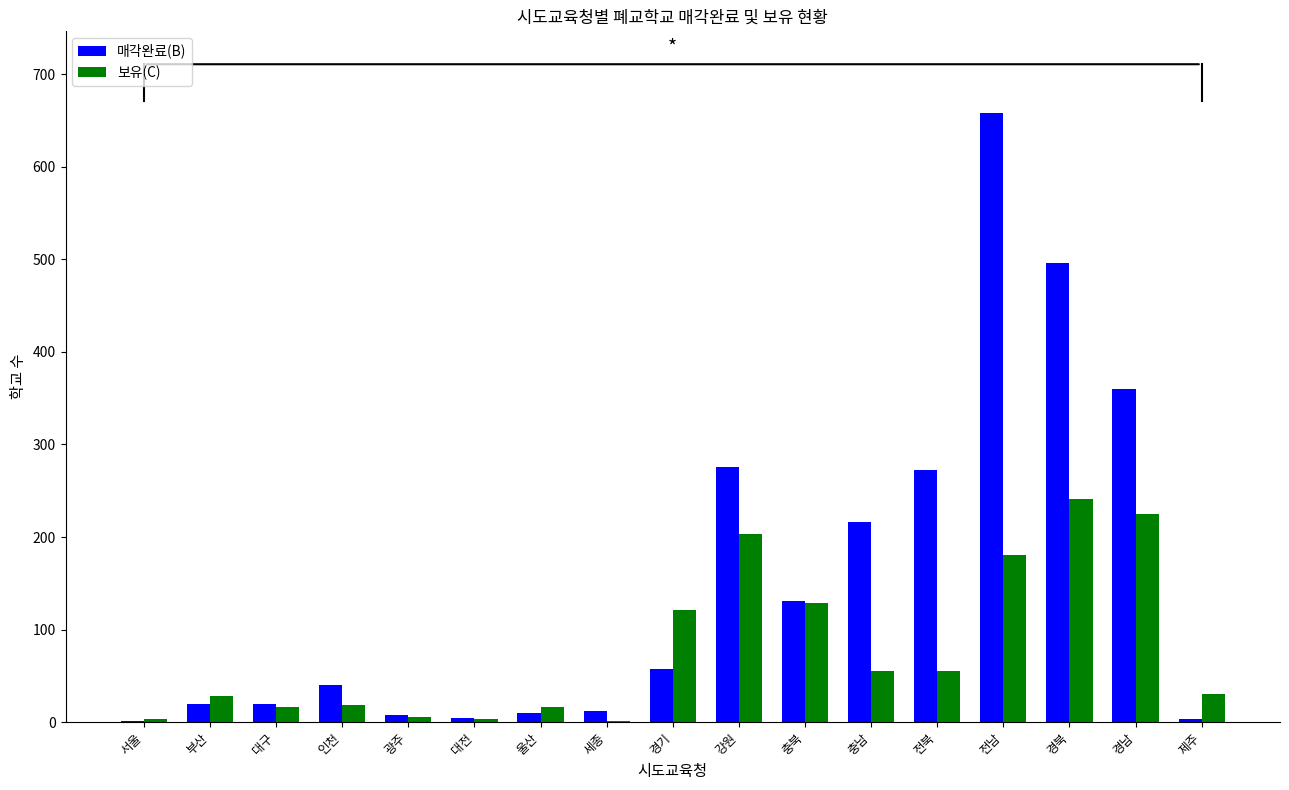

Which category has the highest value in the 매각완료(B) series?

전남